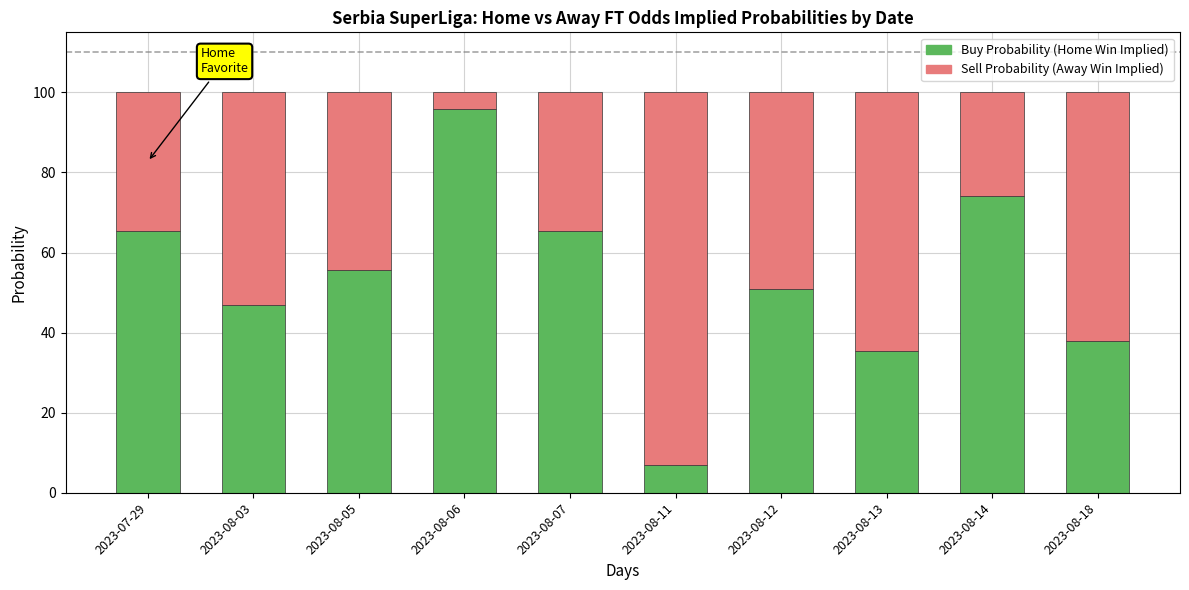

What is the total value across all series at 2023-08-05?

100.0